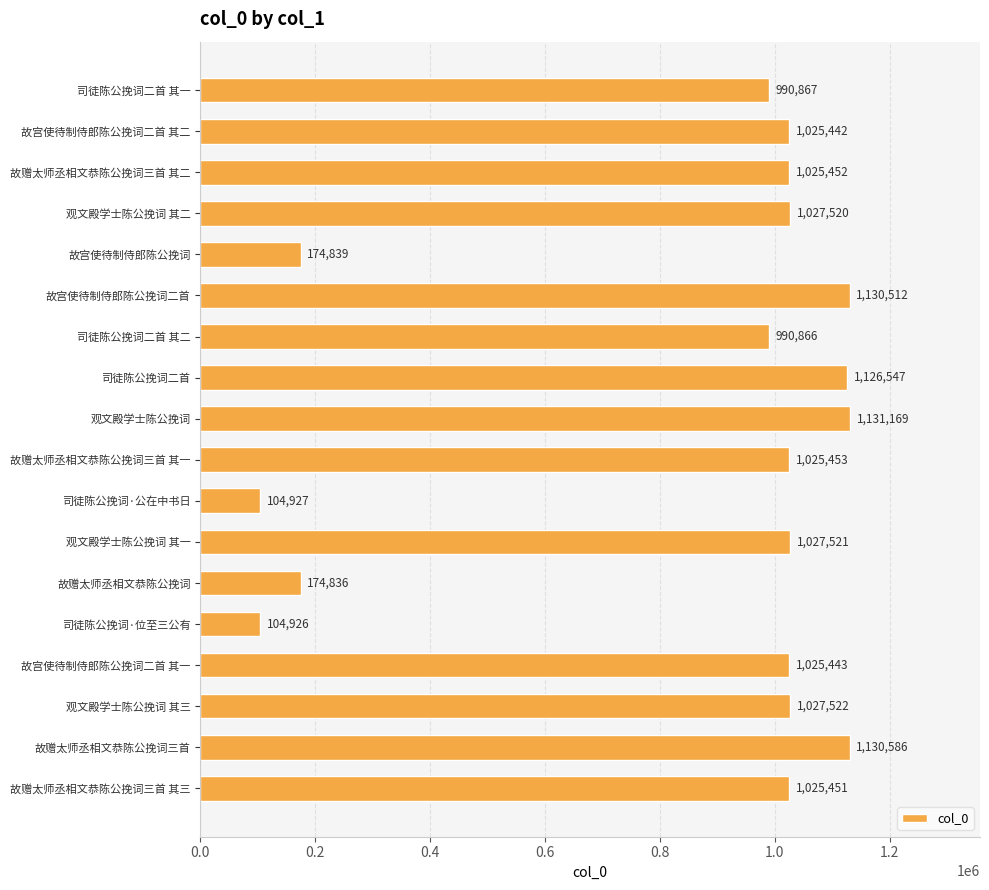

List the labels in order of value, largest first.

观文殿学士陈公挽词, 故赠太师丞相文恭陈公挽词三首, 故宫使待制侍郎陈公挽词二首, 司徒陈公挽词二首, 观文殿学士陈公挽词 其三, 观文殿学士陈公挽词 其一, 观文殿学士陈公挽词 其二, 故赠太师丞相文恭陈公挽词三首 其一, 故赠太师丞相文恭陈公挽词三首 其二, 故赠太师丞相文恭陈公挽词三首 其三, 故宫使待制侍郎陈公挽词二首 其一, 故宫使待制侍郎陈公挽词二首 其二, 司徒陈公挽词二首 其一, 司徒陈公挽词二首 其二, 故宫使待制侍郎陈公挽词, 故赠太师丞相文恭陈公挽词, 司徒陈公挽词·公在中书日, 司徒陈公挽词·位至三公有